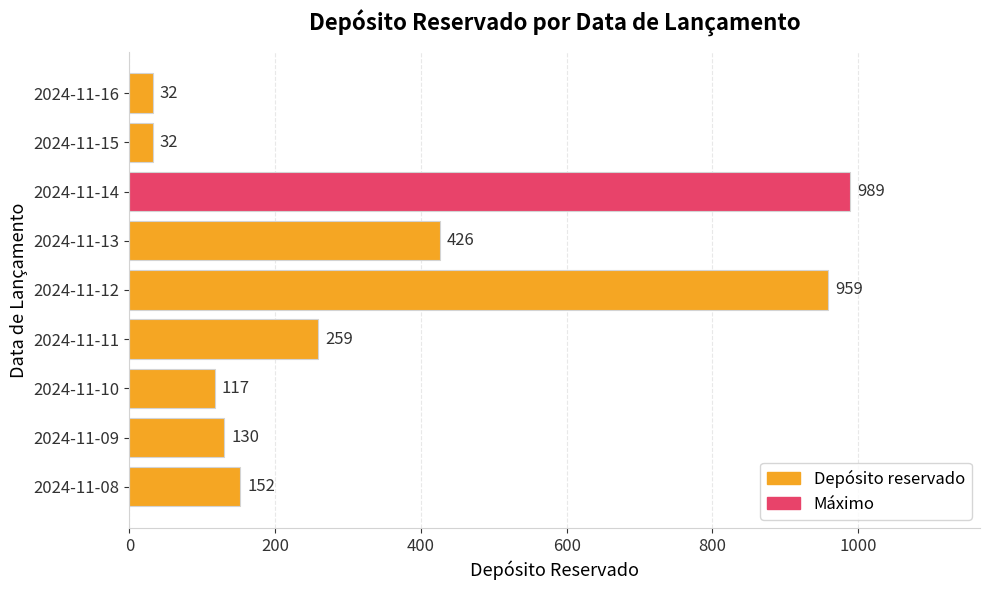

What value does the data have at 2024-11-09?

130